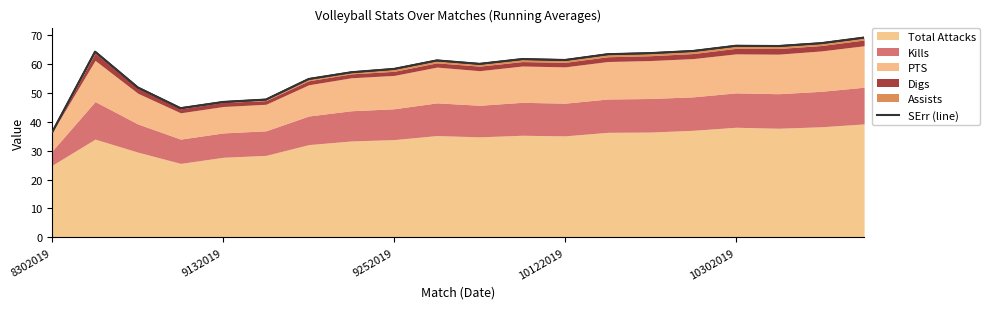

The value at 18 is 107.9. True or false?

False